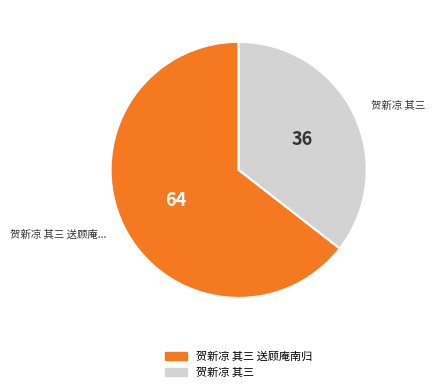

Is there any slice that represents more than half of the pie?

Yes